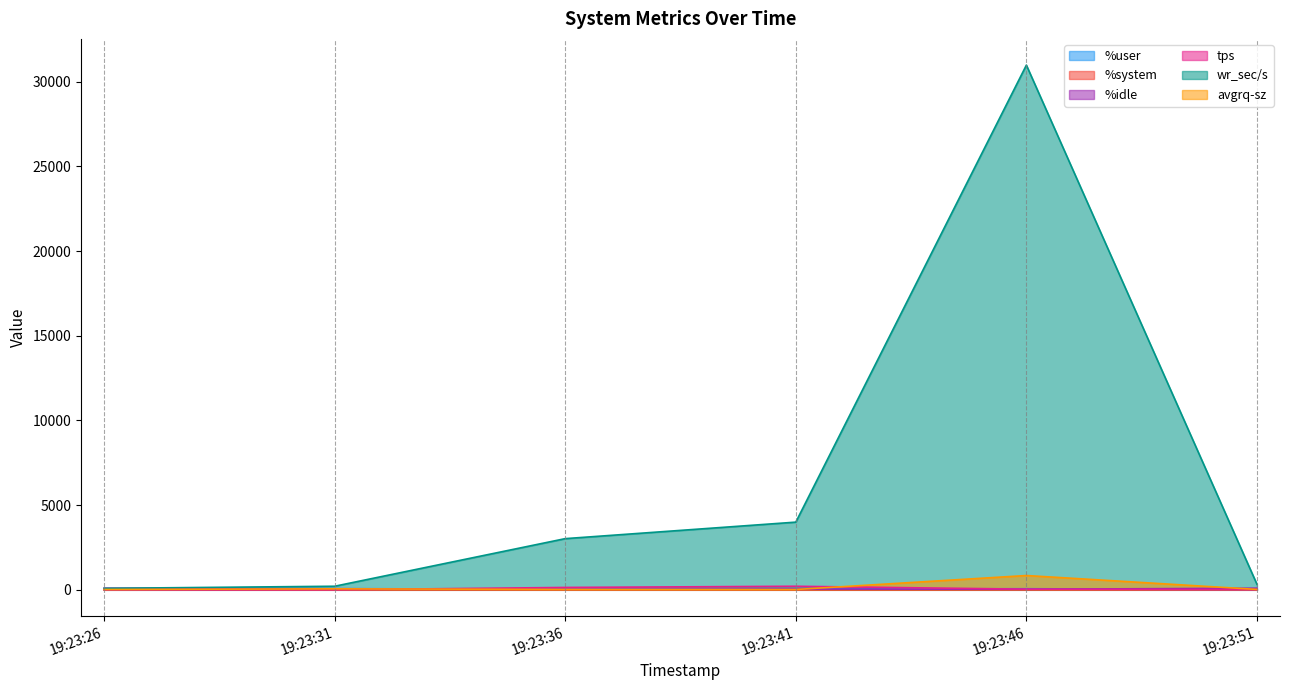

Reading left to right, what are all the values shown in this chart?

%user: 19:23:26=1.9	19:23:31=31.4	19:23:36=59.0	19:23:41=52.1	19:23:46=64.9	19:23:51=3.8
%system: 19:23:26=0.3	19:23:31=2.1	19:23:36=2.5	19:23:41=1.2	19:23:46=3.3	19:23:51=0.4
%idle: 19:23:26=97.7	19:23:31=66.5	19:23:36=37.0	19:23:41=44.5	19:23:46=31.7	19:23:51=95.7
tps: 19:23:26=4.4	19:23:31=3.6	19:23:36=140.2	19:23:41=210.0	19:23:46=36.8	19:23:51=14.2
wr_sec/s: 19:23:26=86.4	19:23:31=211.2	19:23:36=3022.4	19:23:41=3996.8	19:23:46=30980.8	19:23:51=328.0
avgrq-sz: 19:23:26=19.6	19:23:31=58.7	19:23:36=21.6	19:23:41=19.1	19:23:46=844.5	19:23:51=23.1